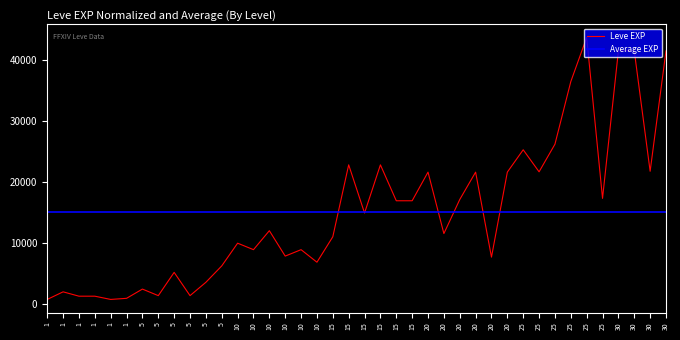

Approximately how many times larger is the value at 30 compared to 10?

4.1